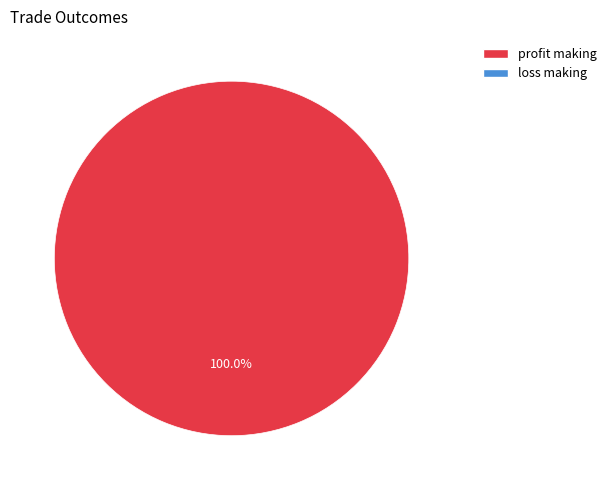

Does any single category account for the majority?

Yes